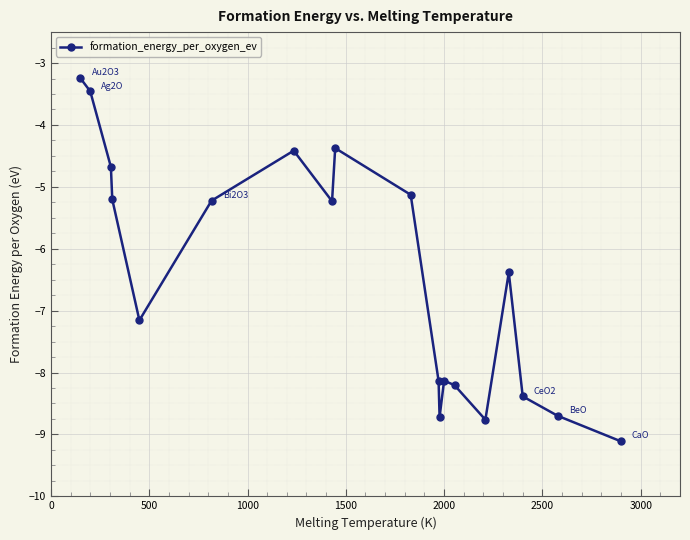

How many points are lower than both their immediate neighbors (excluding endpoints)?

4